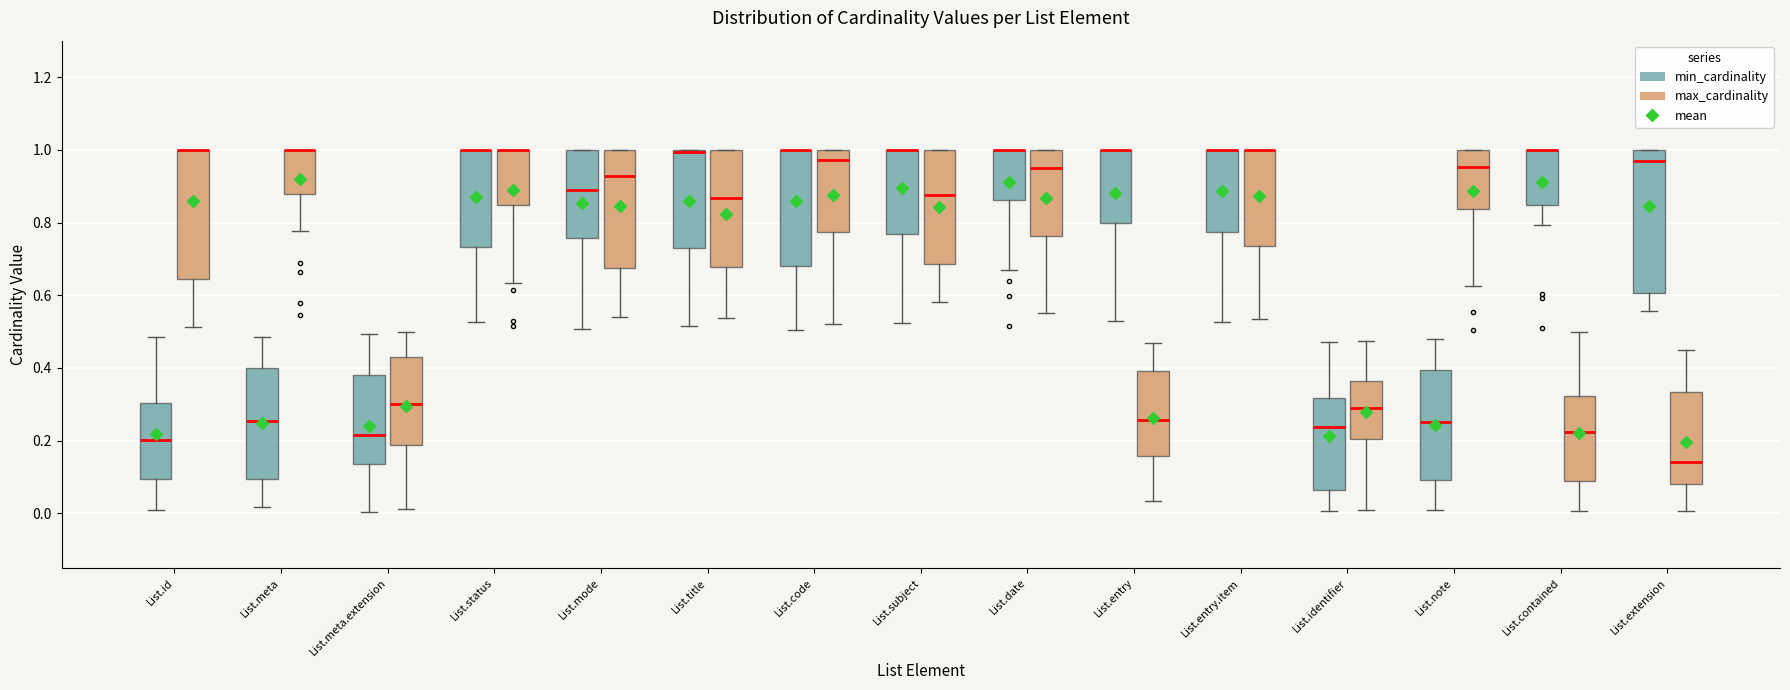

Comparing the boxes themselves (not the whiskers), which one is the tallest?

List.extension (min_cardinality)